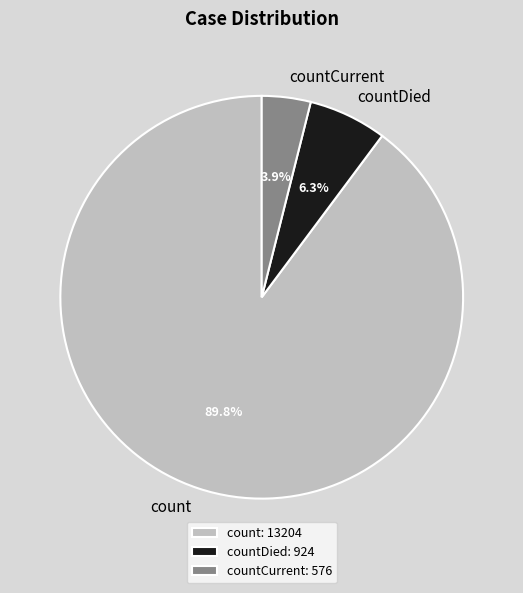

Between countDied: 924 and countCurrent: 576, which is larger?

countDied: 924